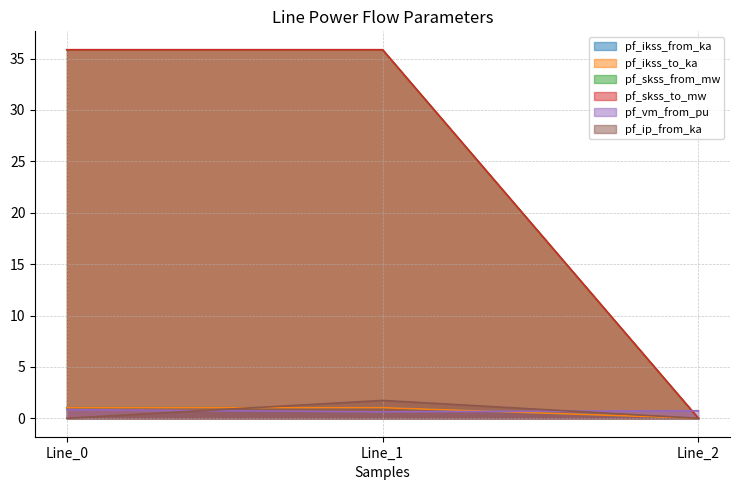

At which label does pf_ikss_from_ka reach its peak?

Line_1